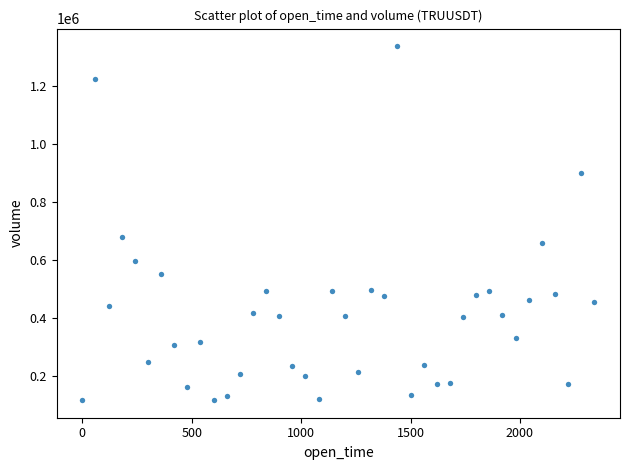

What Y value in the scatter plot is closest to 727399?

680731